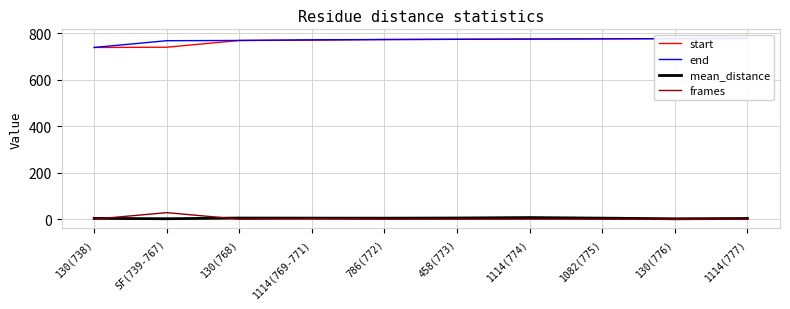

Reading left to right, extract all data points from this chart.

start: 738.0	739.0	768.0	769.0	772.0	773.0	774.0	775.0	776.0	777.0
end: 738.0	767.0	768.0	771.0	772.0	773.0	774.0	775.0	776.0	777.0
mean_distance: 4.4	2.8	5.8	5.4	5.2	6.0	7.8	5.4	2.6	3.9
frames: 1.0	29.0	1.0	3.0	1.0	1.0	1.0	1.0	1.0	1.0